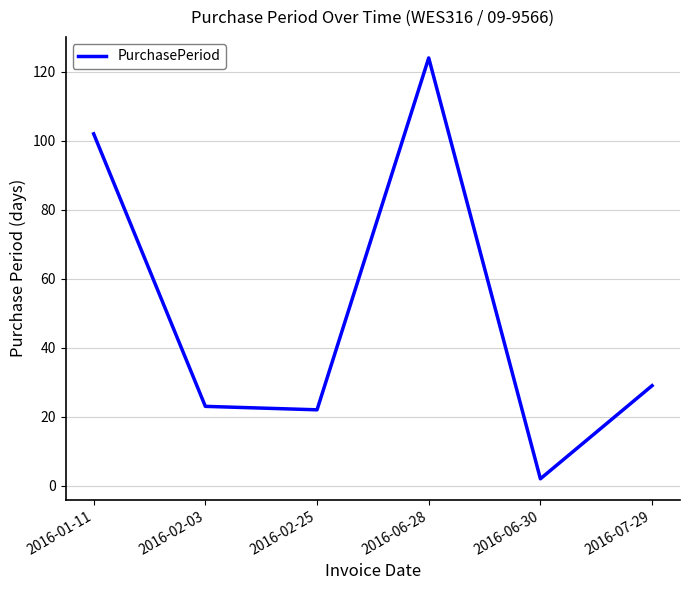

What is the sum of all values?

302